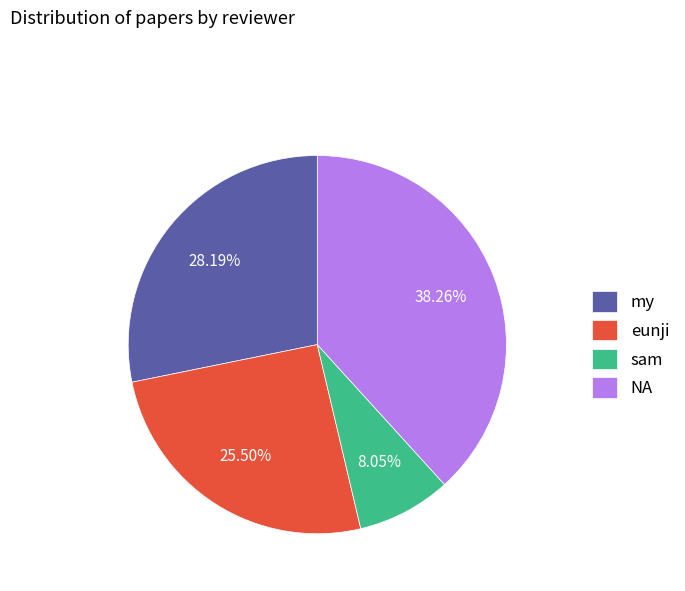

Rank the categories by value from lowest to highest.

sam, eunji, my, NA